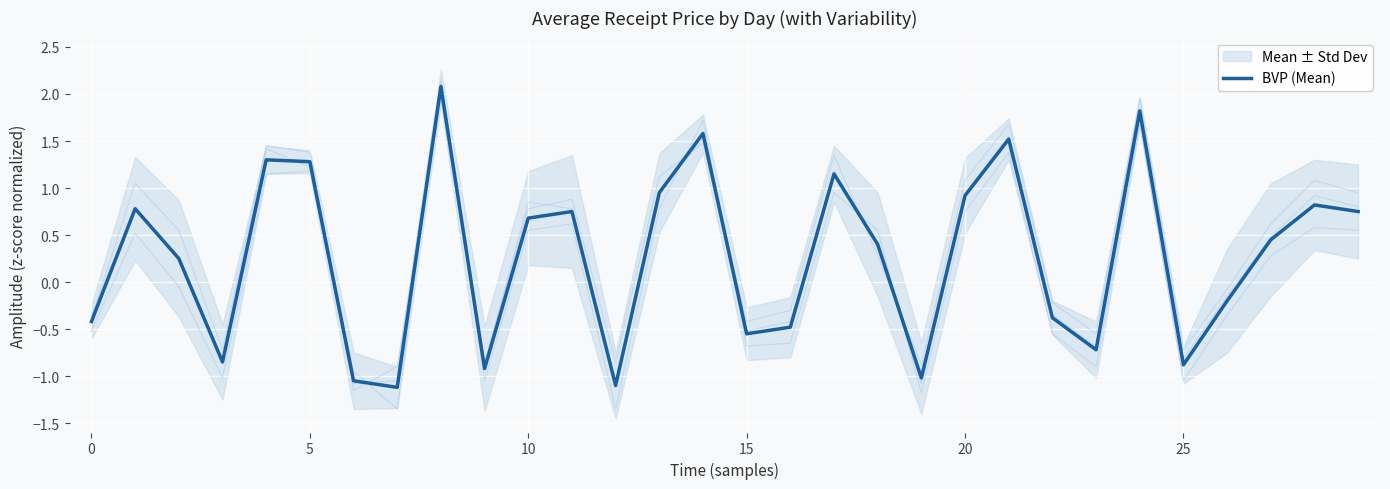

Is it true that BVP (Mean) equals 1.9 at 5?

False